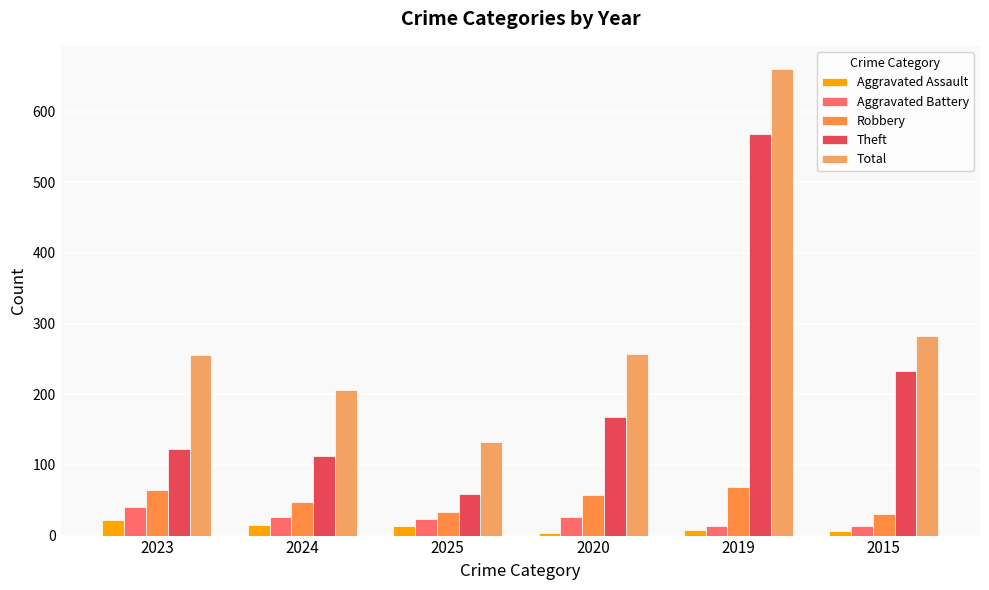

What is the spread (max minus min) of values at 2019?

652